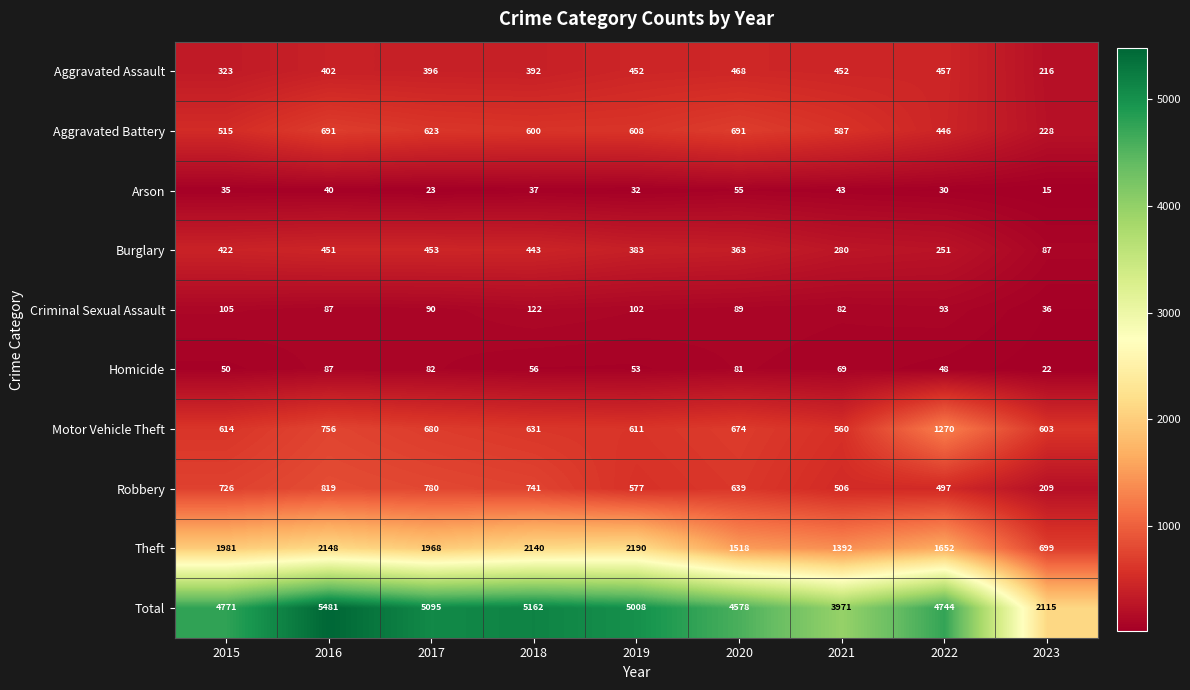

Where is Total nearest to the value 3798?

2021